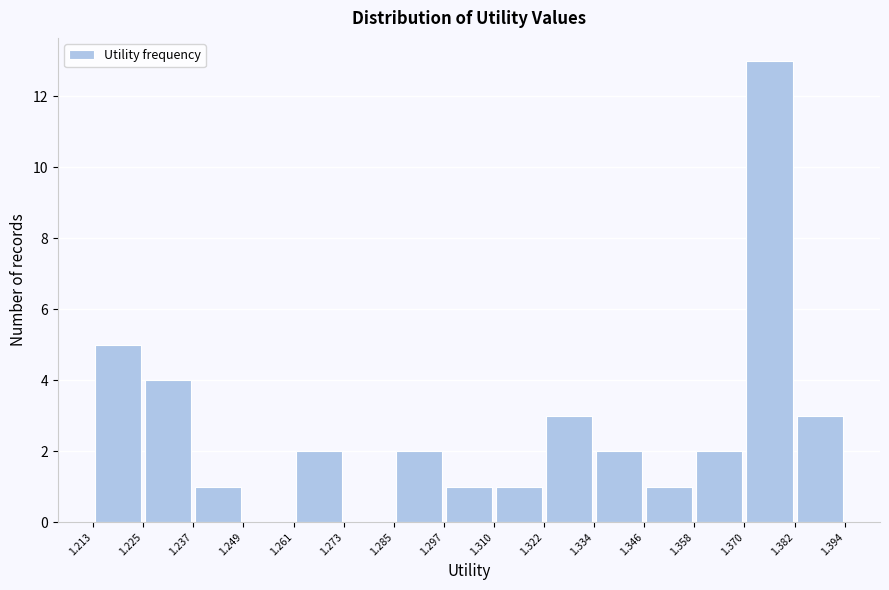

Reading left to right, transcribe this chart: for each bar, give the range it covers on the x-axis and its height. The values are not printed on the chart, so give them approximately, as read against the axis.

1.213 to 1.225: 5
1.225 to 1.237: 4
1.237 to 1.249: 1
1.249 to 1.261: 0
1.261 to 1.273: 2
1.273 to 1.285: 0
1.285 to 1.297: 2
1.297 to 1.310: 1
1.310 to 1.322: 1
1.322 to 1.334: 3
1.334 to 1.346: 2
1.346 to 1.358: 1
1.358 to 1.370: 2
1.370 to 1.382: 13
1.382 to 1.394: 3